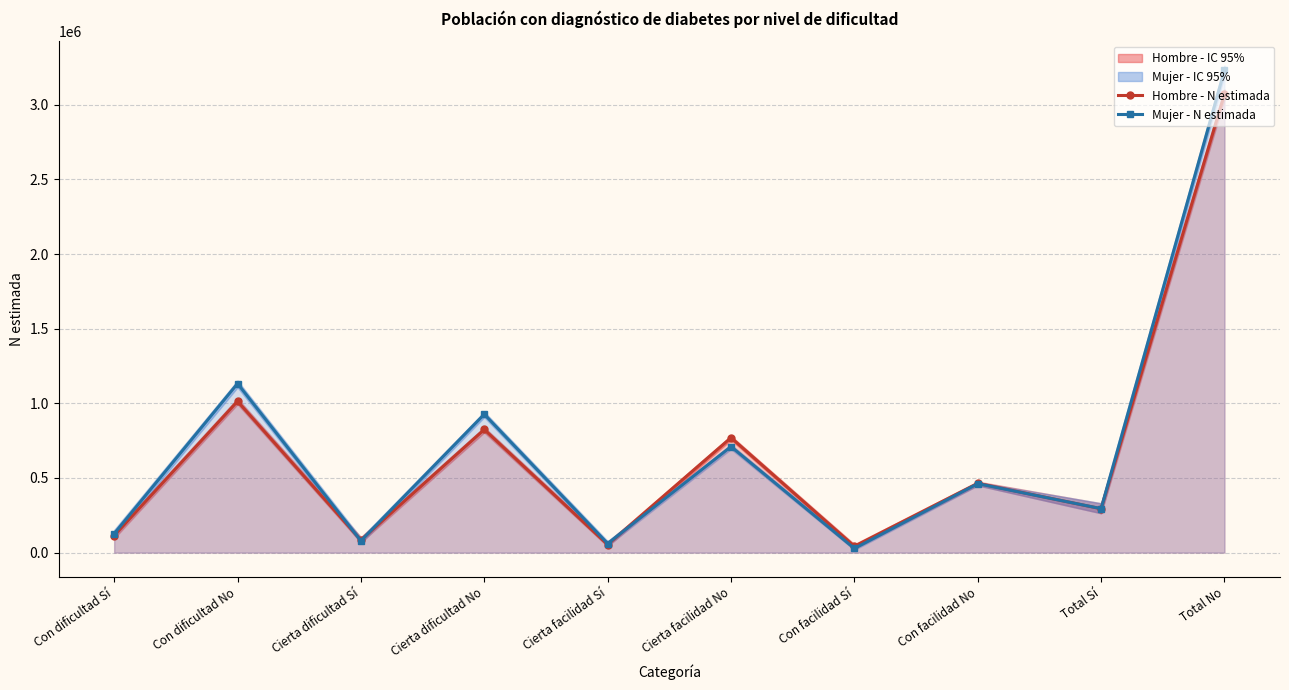

List the series in order of their overall mean, lowest first.

Hombre - N estimada, Mujer - N estimada